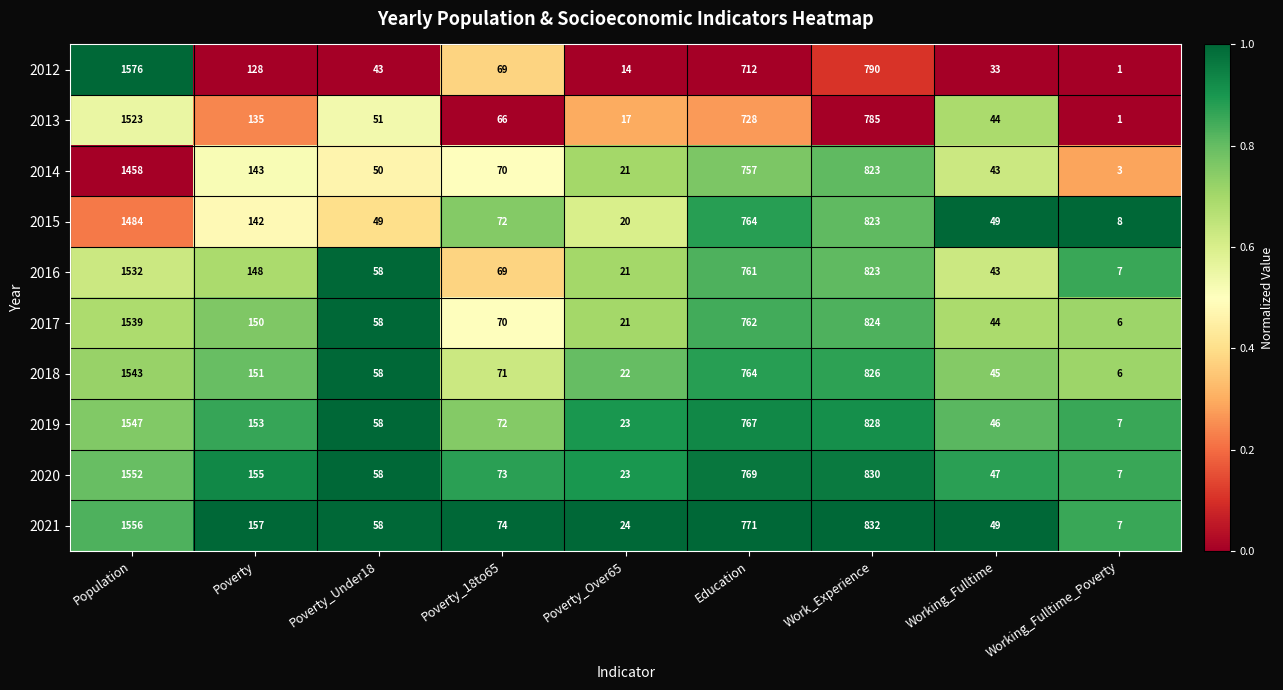

How many data points does each series have?

9